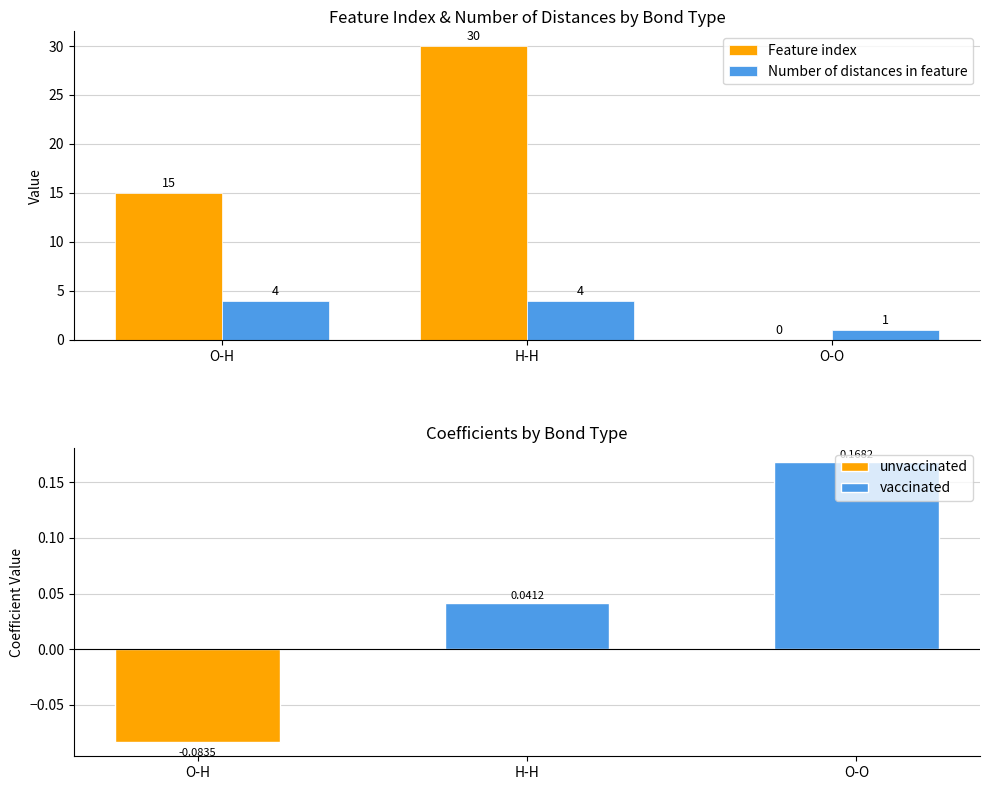

Where is Number of distances in feature nearest to the value 2?

O-O